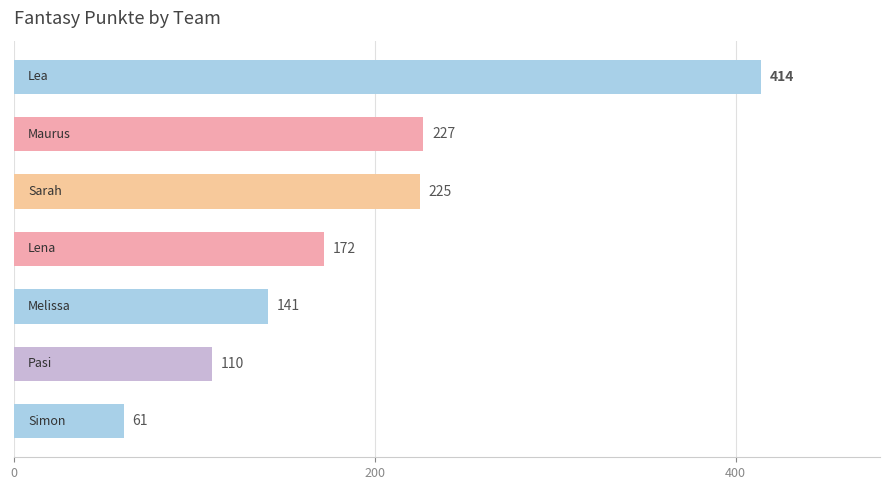

What is the difference between the second highest and minimum values?

166